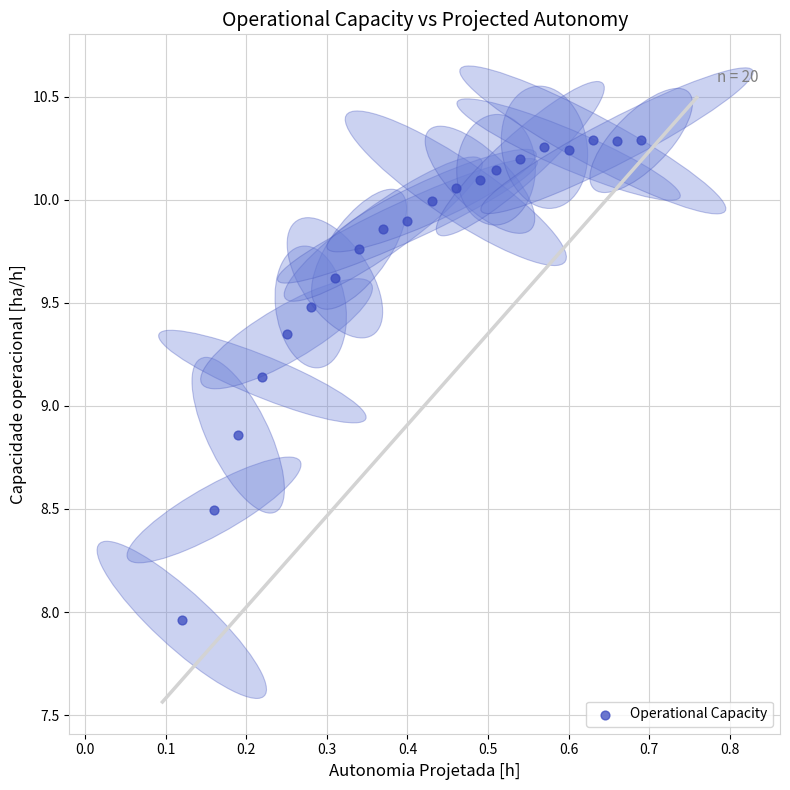

What is the range of X values (max minus min)?

0.6